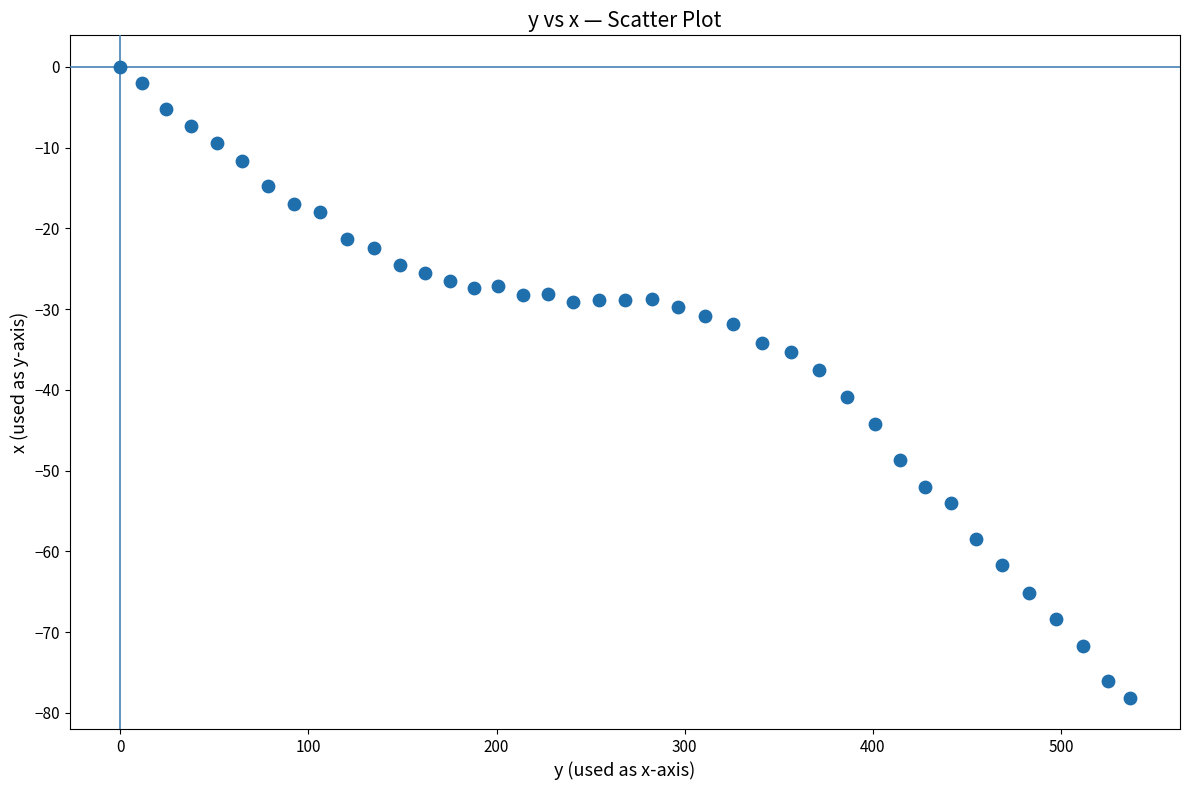

What is the range of X values (max minus min)?

536.3